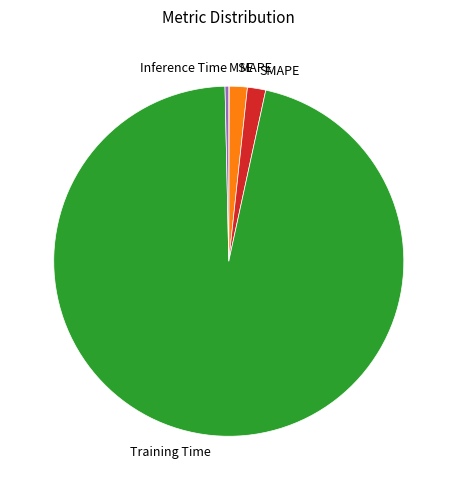

What is the largest slice in the pie chart?

Training Time